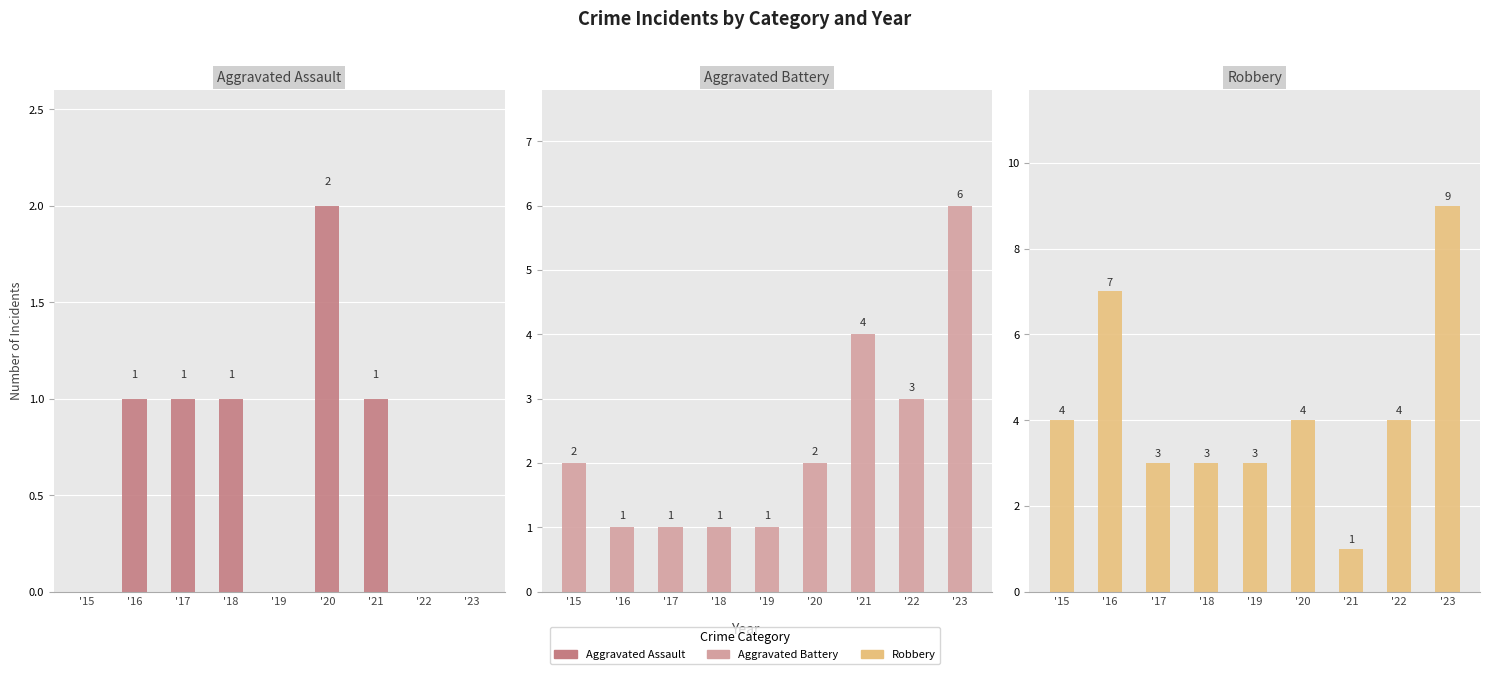

Rank the series by their maximum value, from lowest to highest.

Aggravated Assault, Aggravated Battery, Robbery